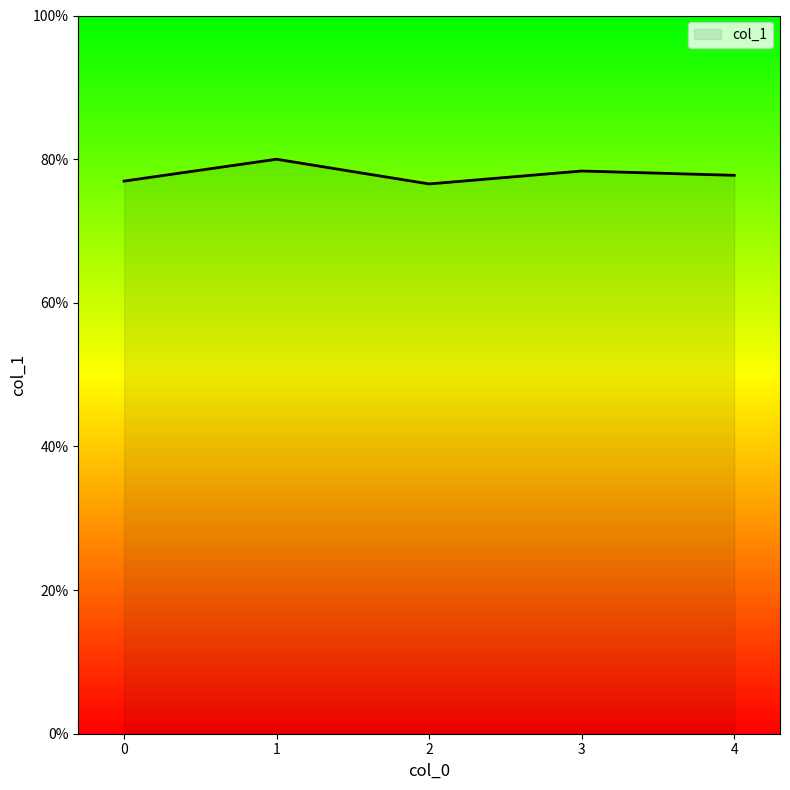

Rank the categories by value from highest to lowest.

1, 3, 4, 0, 2